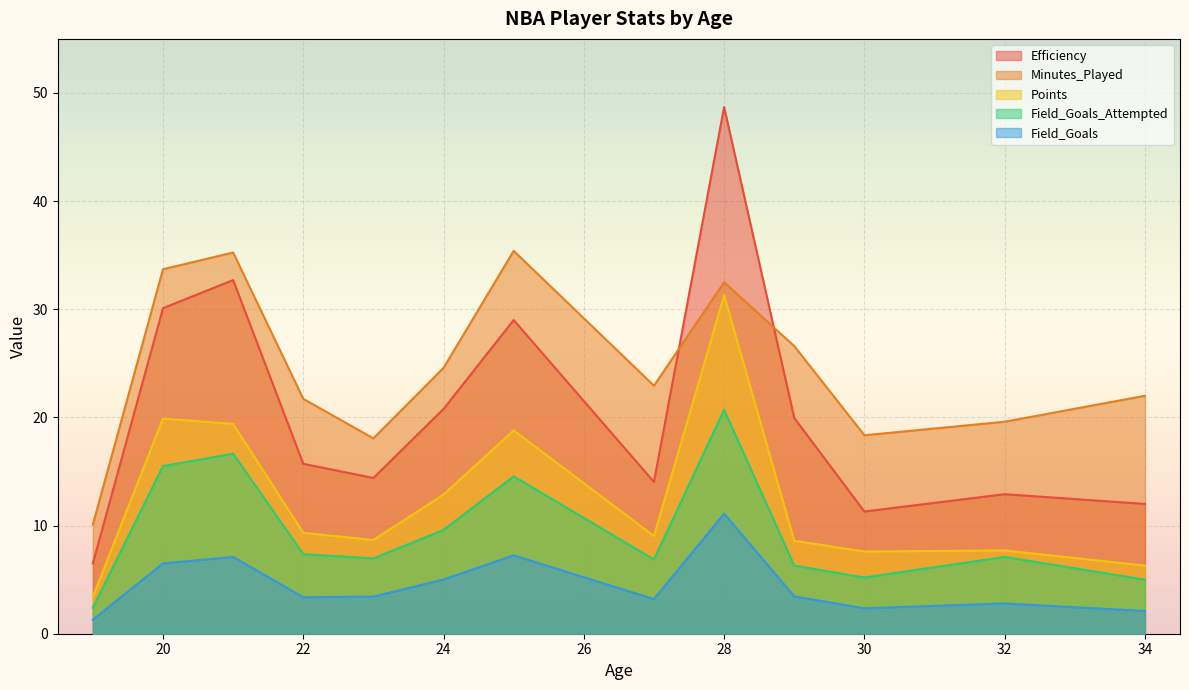

Rank the series by their maximum value, from highest to lowest.

Efficiency, Minutes_Played, Points, Field_Goals_Attempted, Field_Goals